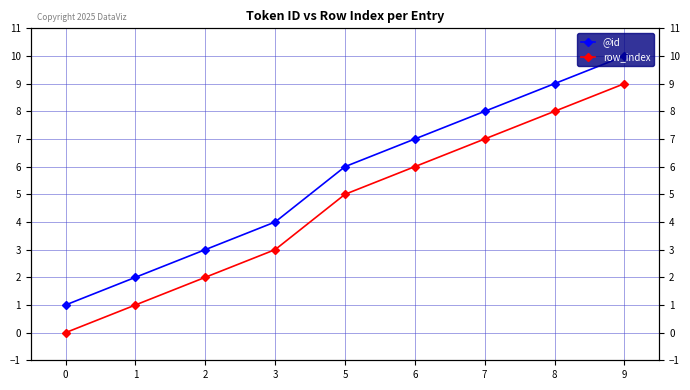

Which series has the largest total across all categories?

@id